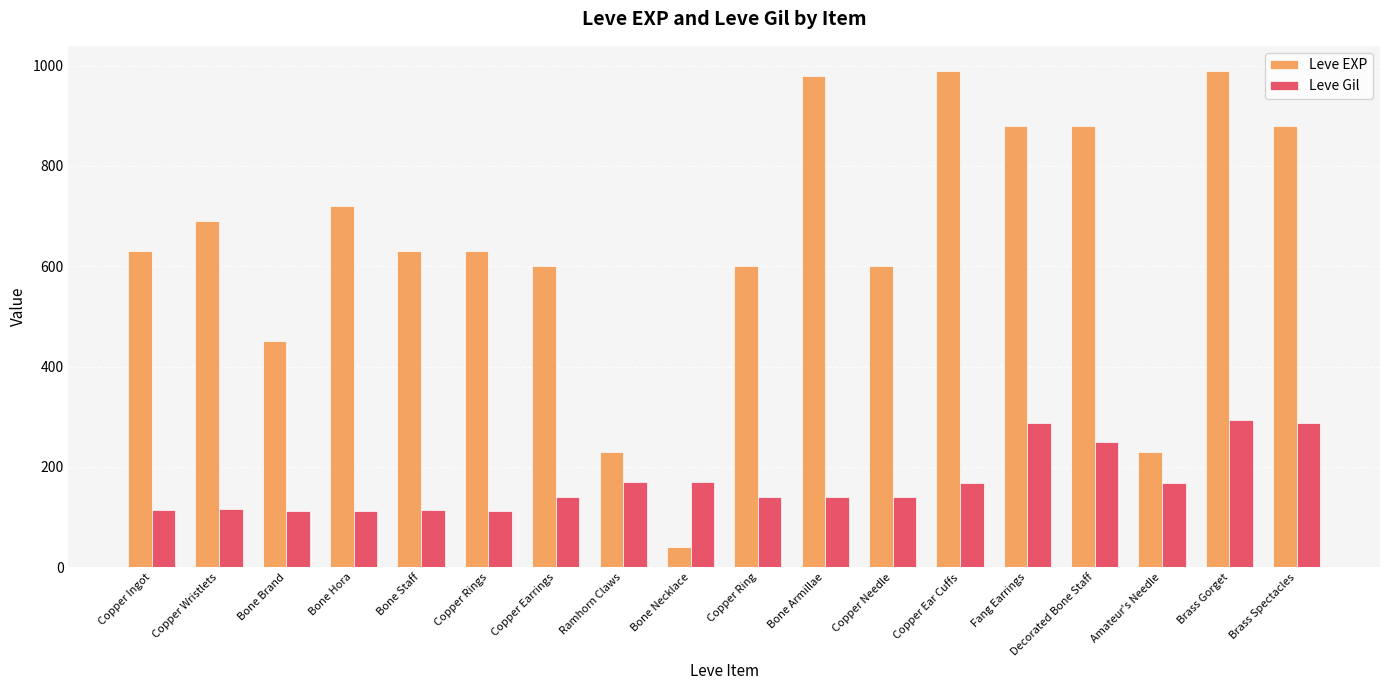

Between Copper Wristlets and Brass Gorget, which series saw the biggest shift?

Leve EXP